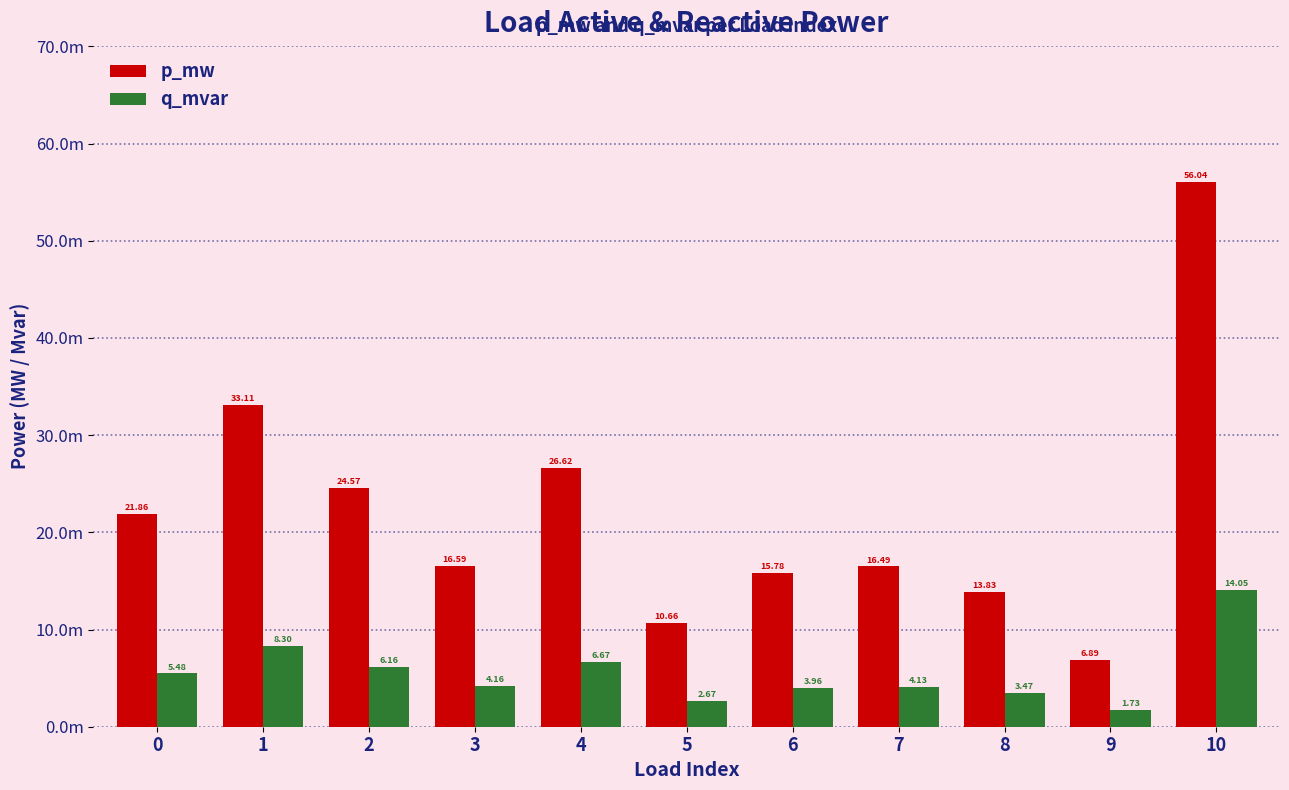

Are the bars horizontal?

No